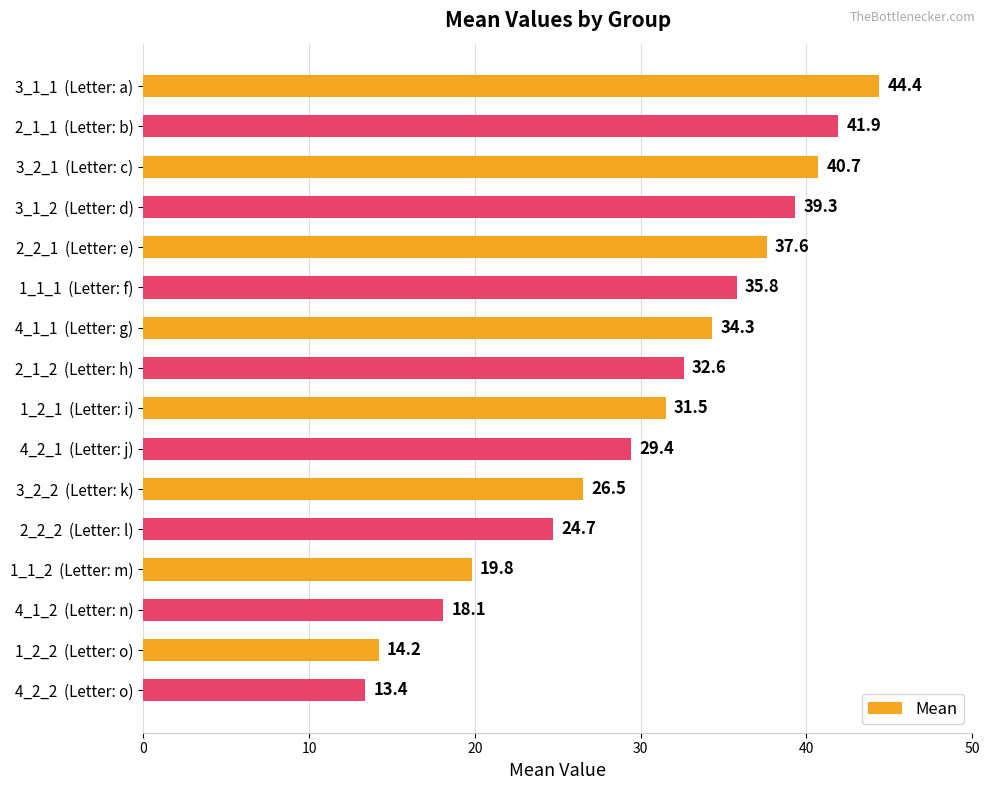

Reading top to bottom, transcribe all the data shown in this chart.

3_1_1  (Letter: a)=44.4	2_1_1  (Letter: b)=41.9	3_2_1  (Letter: c)=40.7	3_1_2  (Letter: d)=39.3	2_2_1  (Letter: e)=37.6	1_1_1  (Letter: f)=35.8	4_1_1  (Letter: g)=34.3	2_1_2  (Letter: h)=32.6	1_2_1  (Letter: i)=31.5	4_2_1  (Letter: j)=29.4	3_2_2  (Letter: k)=26.5	2_2_2  (Letter: l)=24.7	1_1_2  (Letter: m)=19.8	4_1_2  (Letter: n)=18.1	1_2_2  (Letter: o)=14.2	4_2_2  (Letter: o)=13.4